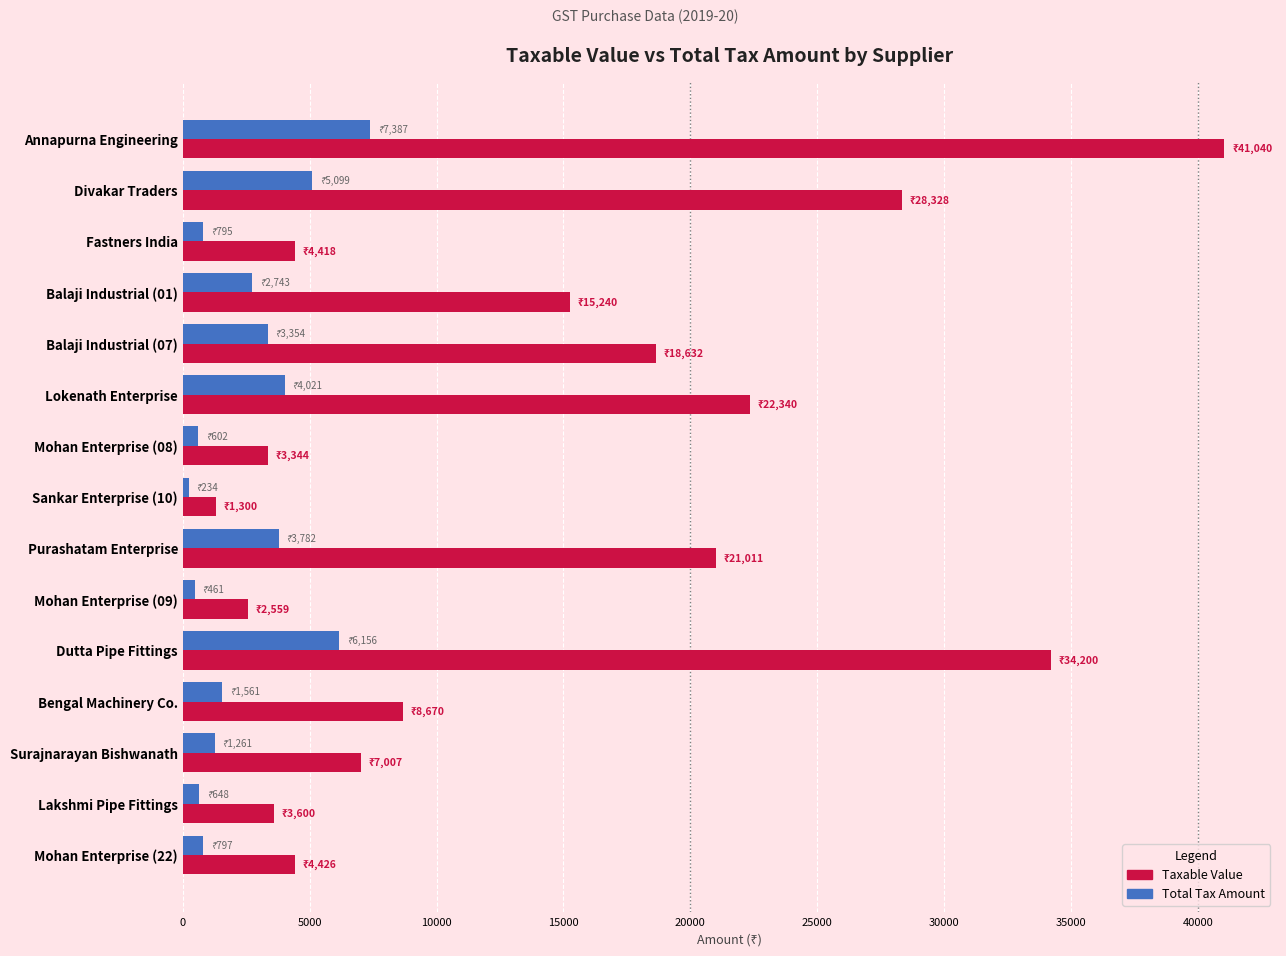

How many data points does each series have?

15